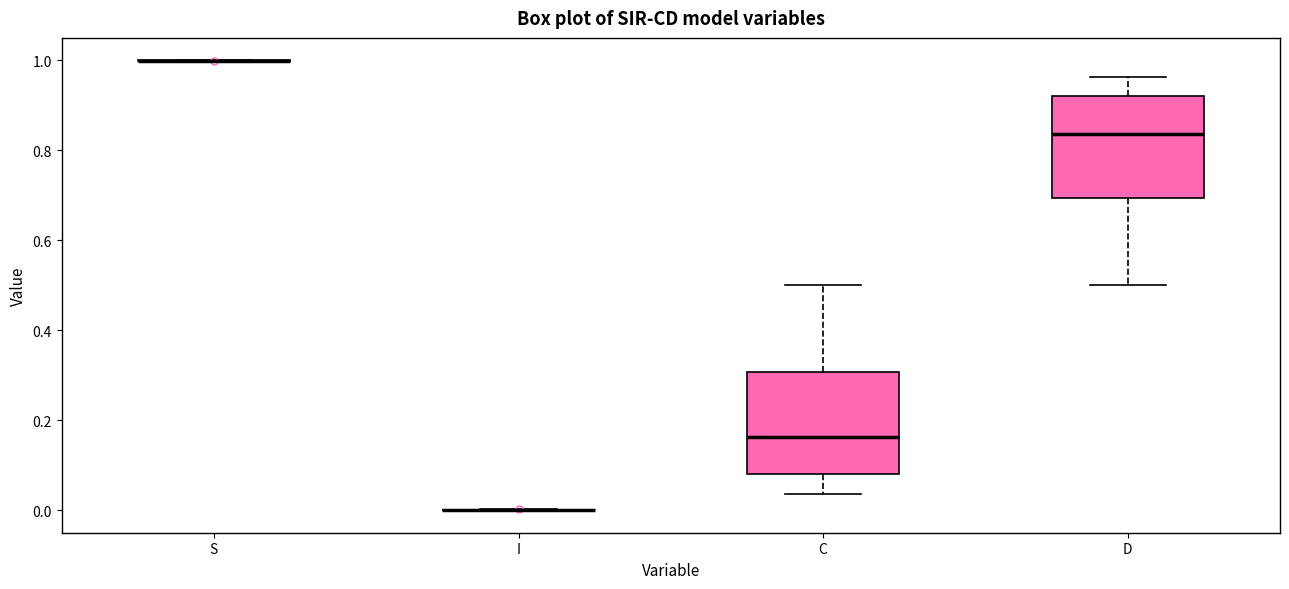

Reading left to right, transcribe this box plot: for each box, give where its median line is, the range the box spans, and where its two whiskers end, as read against the y-axis. The values are not printed on the chart, so give them approximately, as read against the axis.

S: box collapsed to a line at 1.00, whiskers 1.00 to 1.00
I: box collapsed to a line at 0.00, whiskers 0.00 to 0.00
C: median 0.16, box 0.08 to 0.30, whiskers 0.04 to 0.50
D: median 0.84, box 0.70 to 0.92, whiskers 0.50 to 0.96